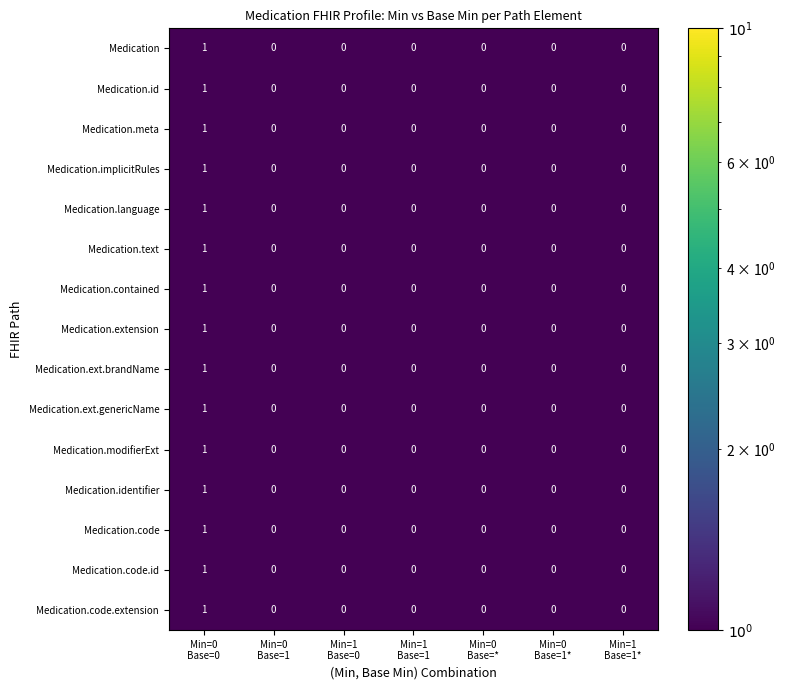

How many Medication.implicitRules values are between 0 and 1?

7